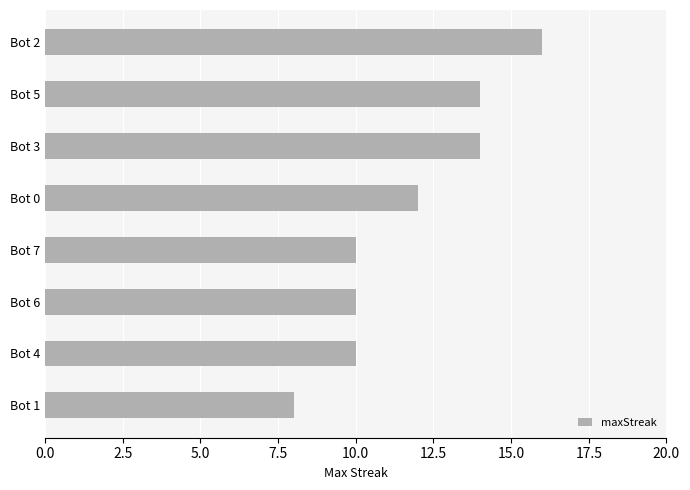

What is the change in value from Bot 2 to Bot 4?

-6